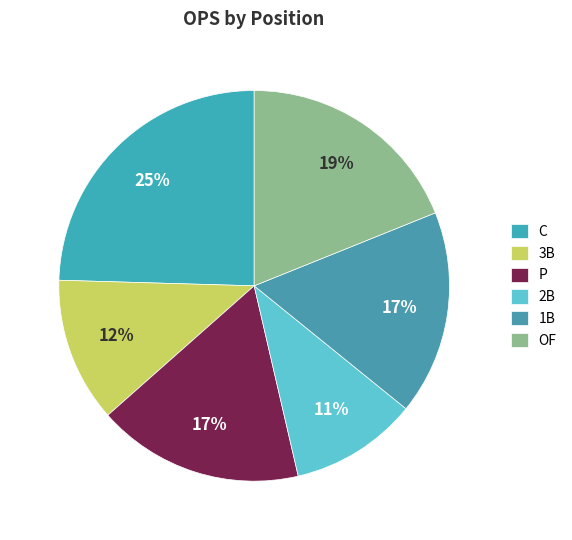

Is there any slice that represents more than half of the pie?

No